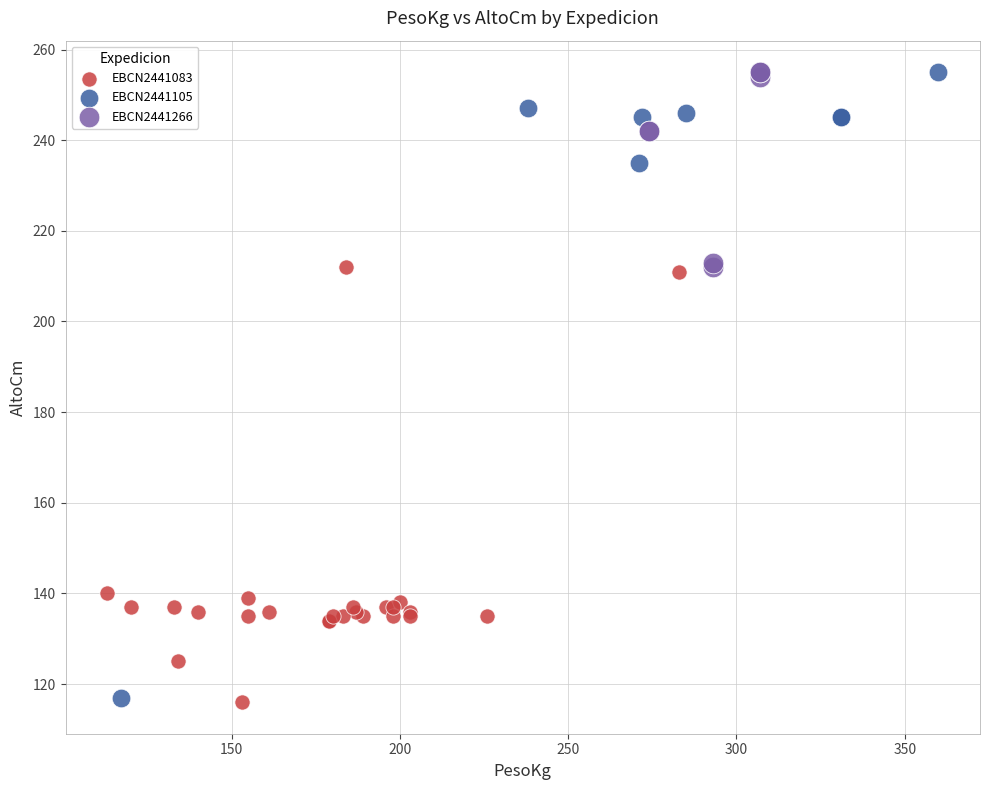

Which series has the largest Y range (max minus min)?

EBCN2441105